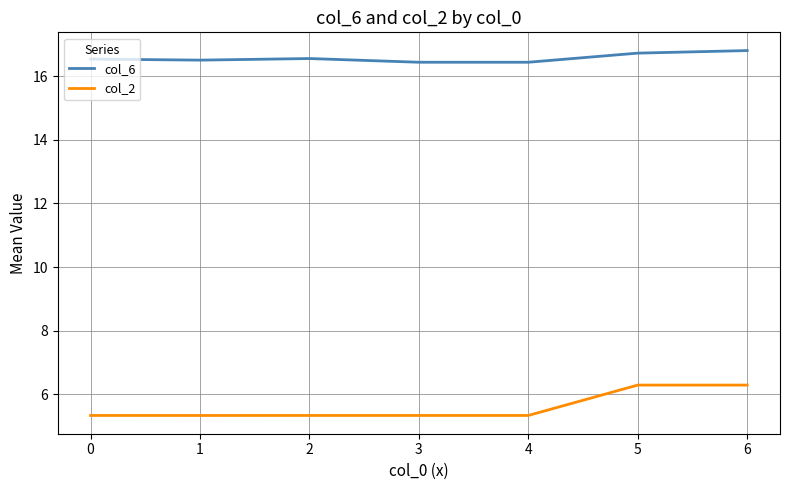

Does the chart display data point markers on the line(s)?

No